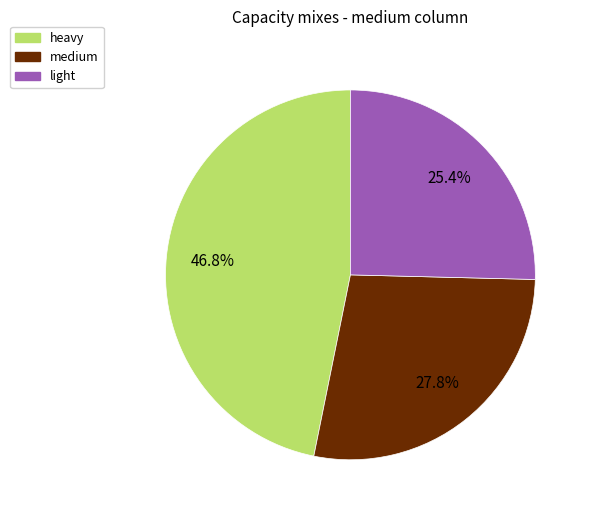

Between light and medium, which is larger?

medium